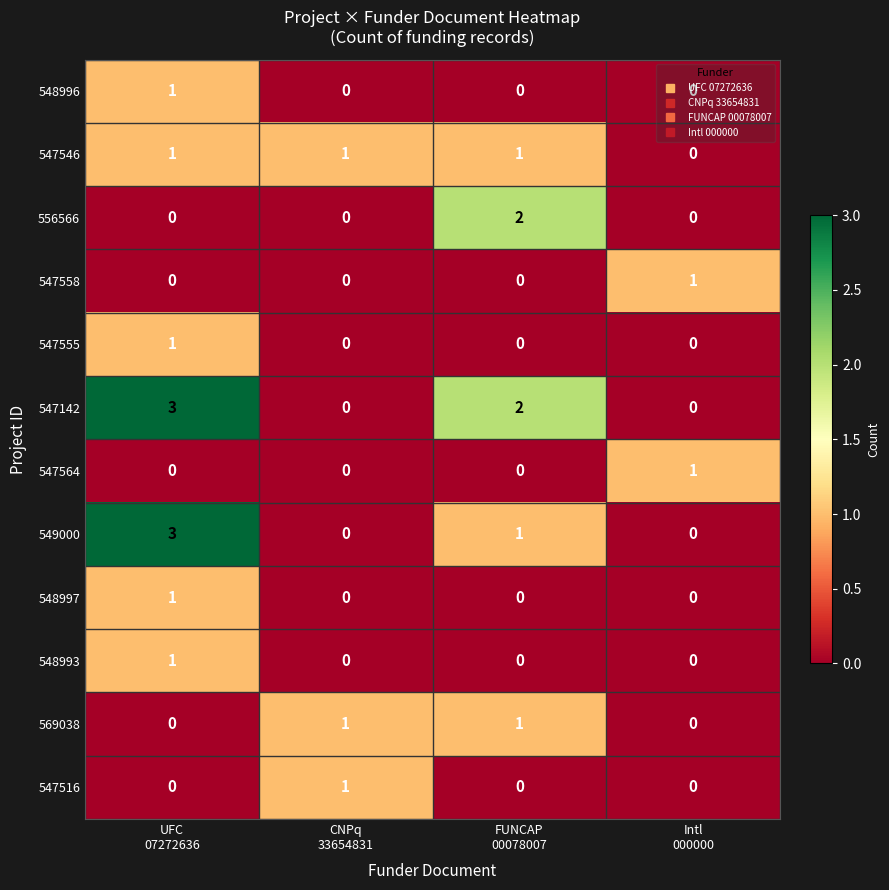

Which series has the largest total across all categories?

547142